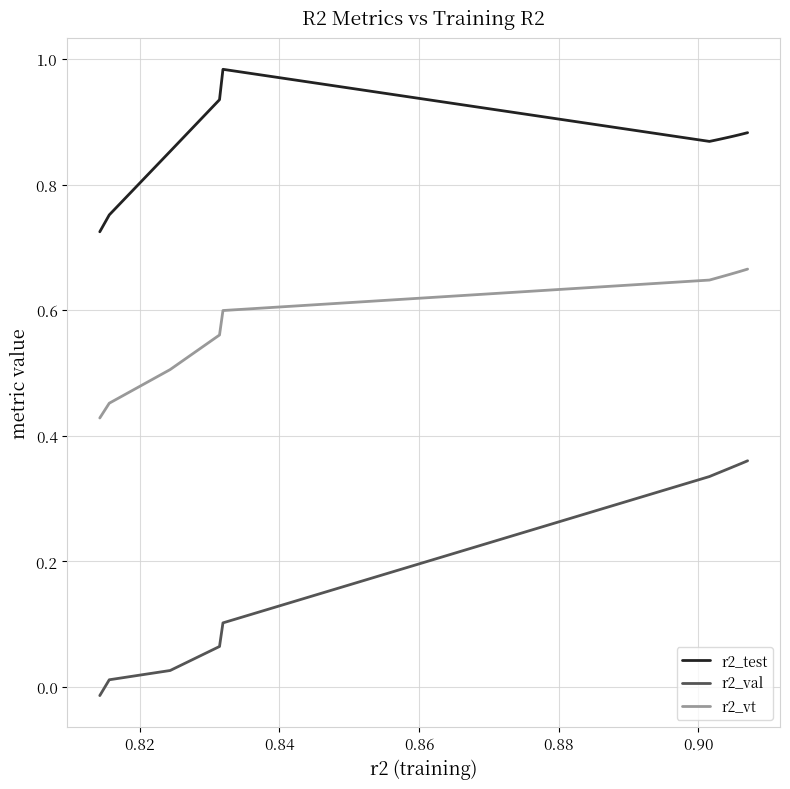

What are all the series names shown in the legend?

r2_test, r2_val, r2_vt